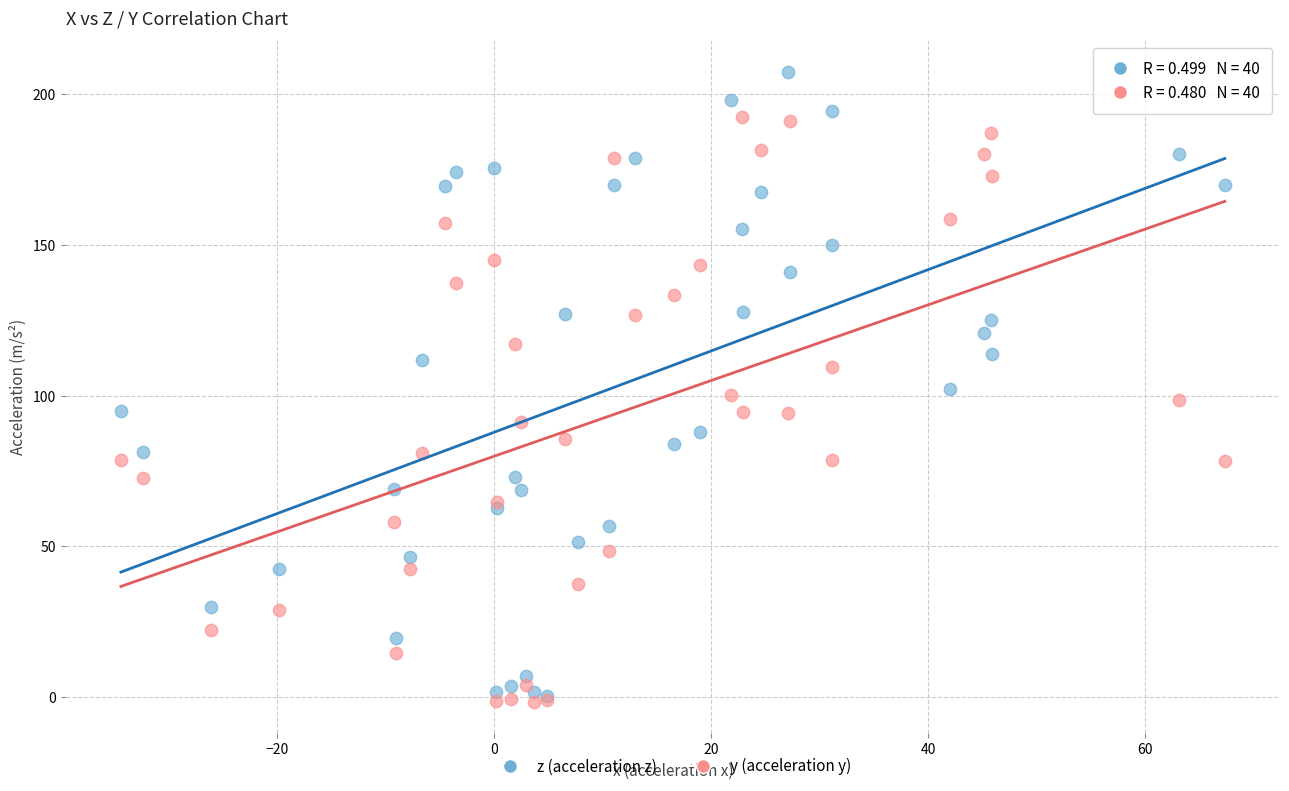

What are all the series names shown in the legend?

z (acceleration z), y (acceleration y)